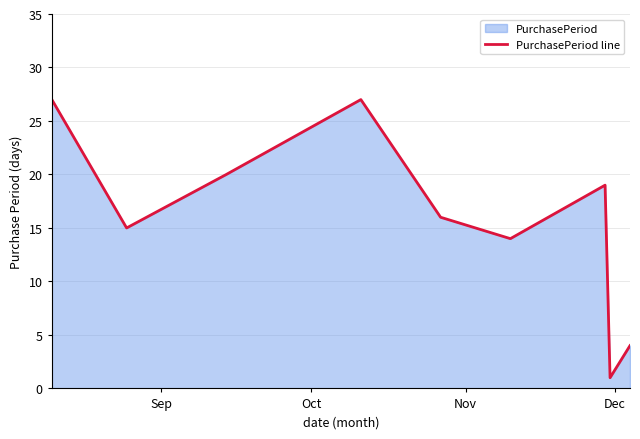

What is the difference between the maximum and minimum values?

26